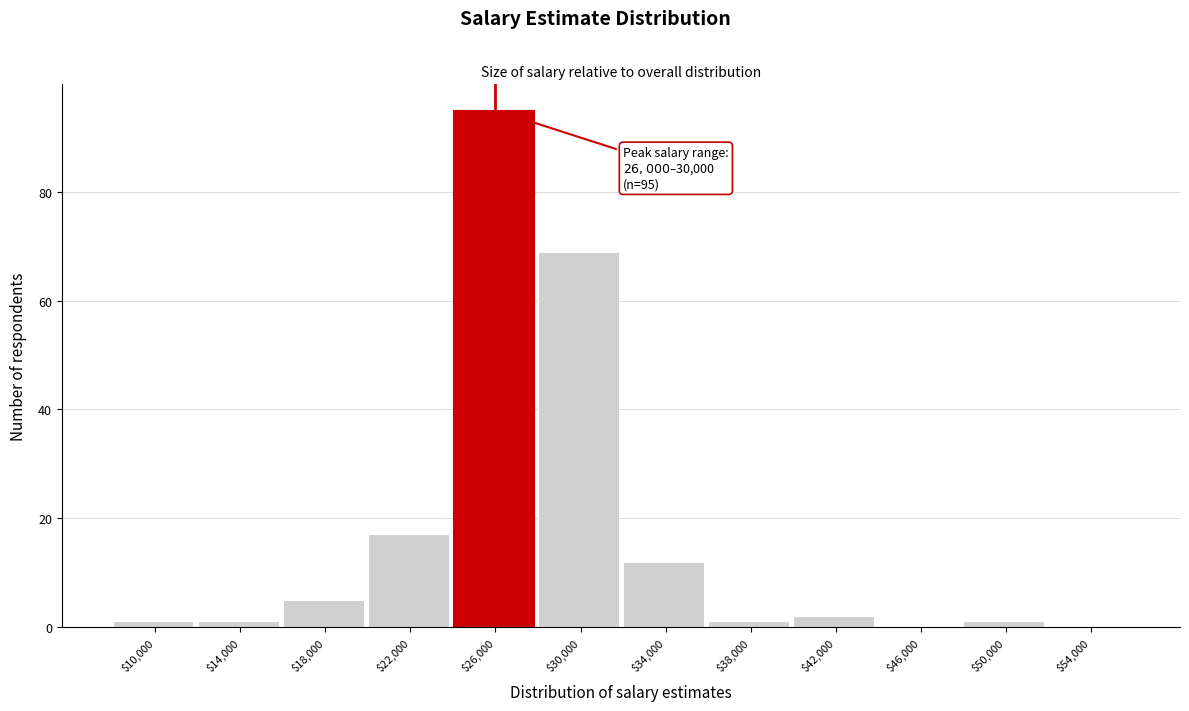

What is the greatest value displayed?

95